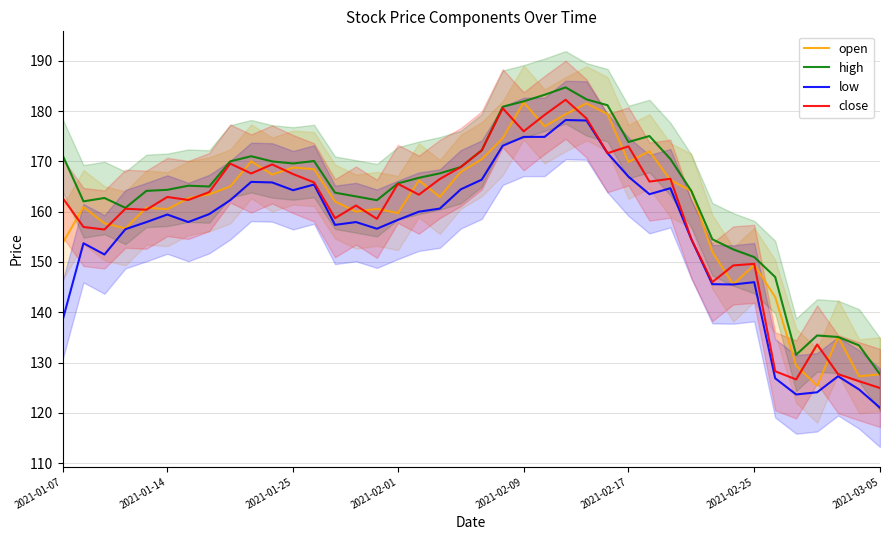

What is the minimum value for open?

125.4